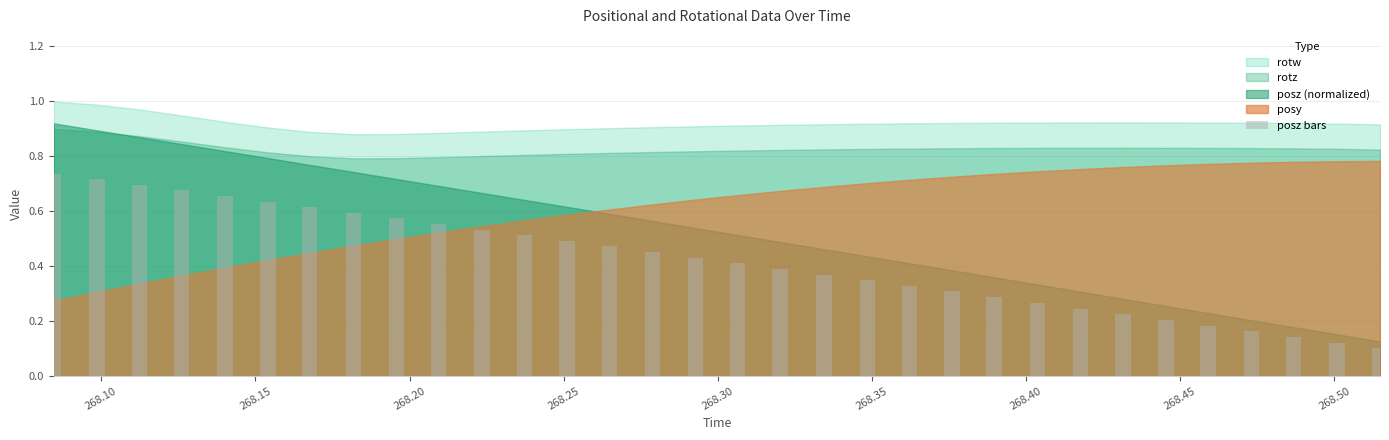

How many bars are there in total?

32